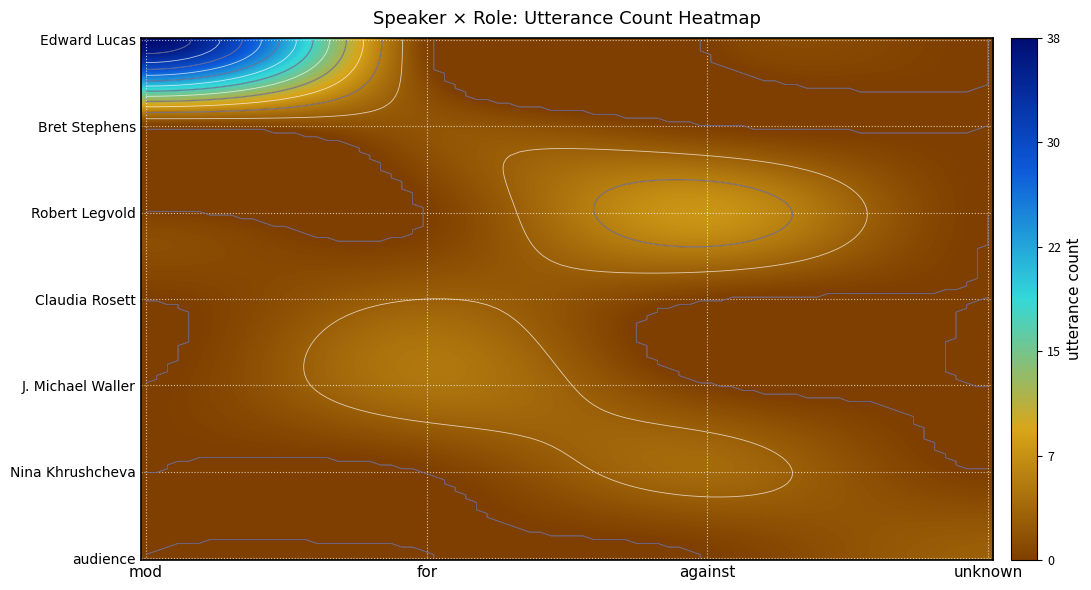

The audience series shows 3 at unknown. True or false?

True